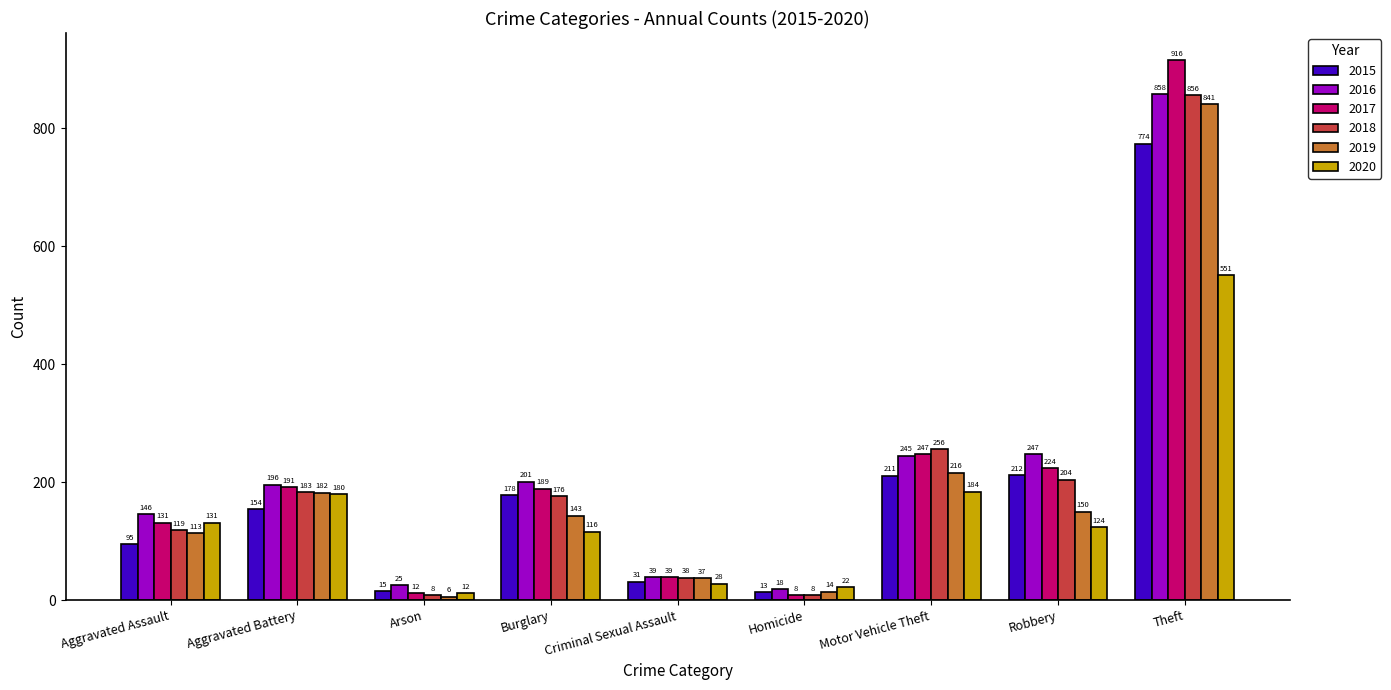

How many bars are there in each group?

6